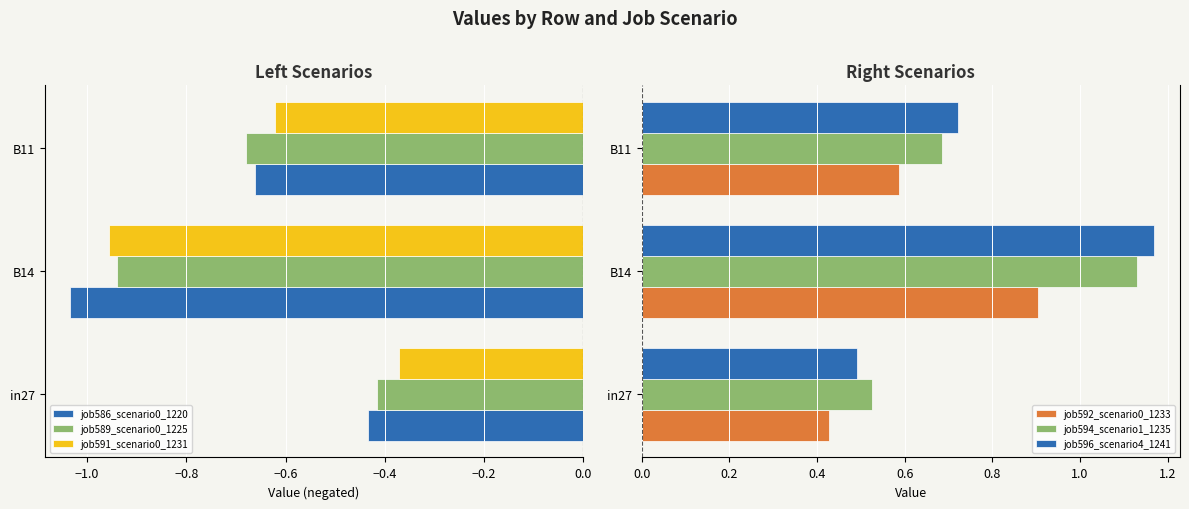

The value of job591_scenario0_1231 at in27 is -0.6. True or false?

False